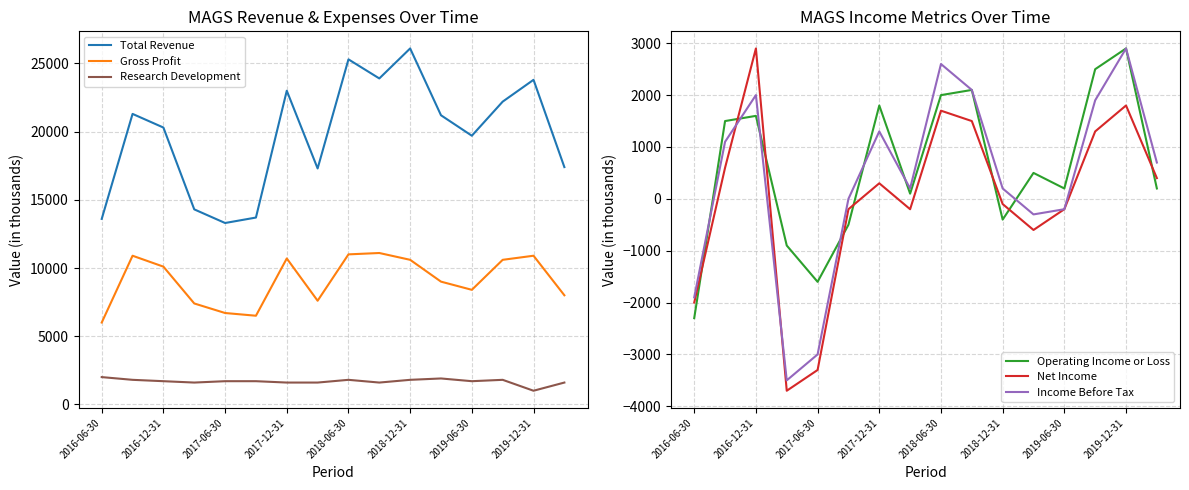

What is the difference between the second highest and minimum values in the Operating Income or Loss series?

4800